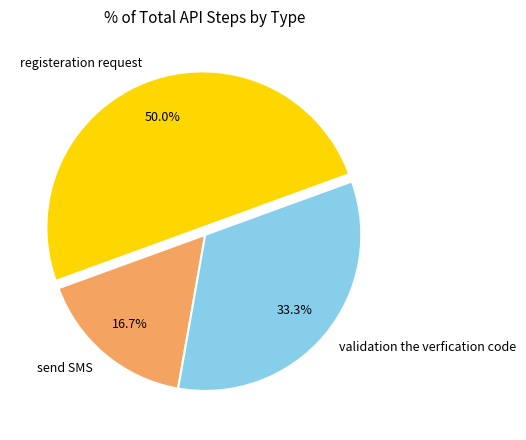

To the nearest percent, what portion does validation the verfication code represent?

33%